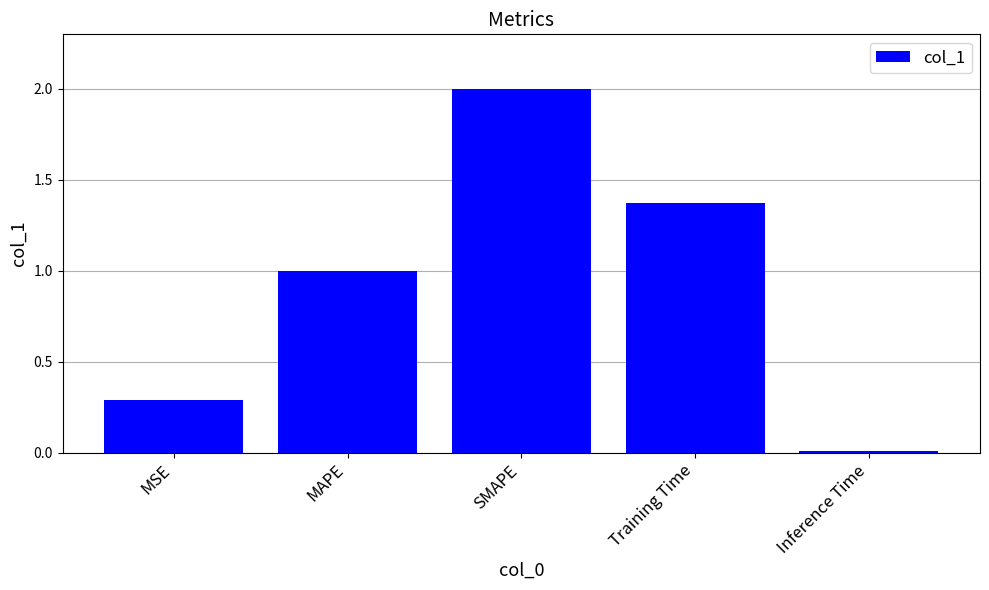

What is the label of the 2nd bar from the left?

MAPE